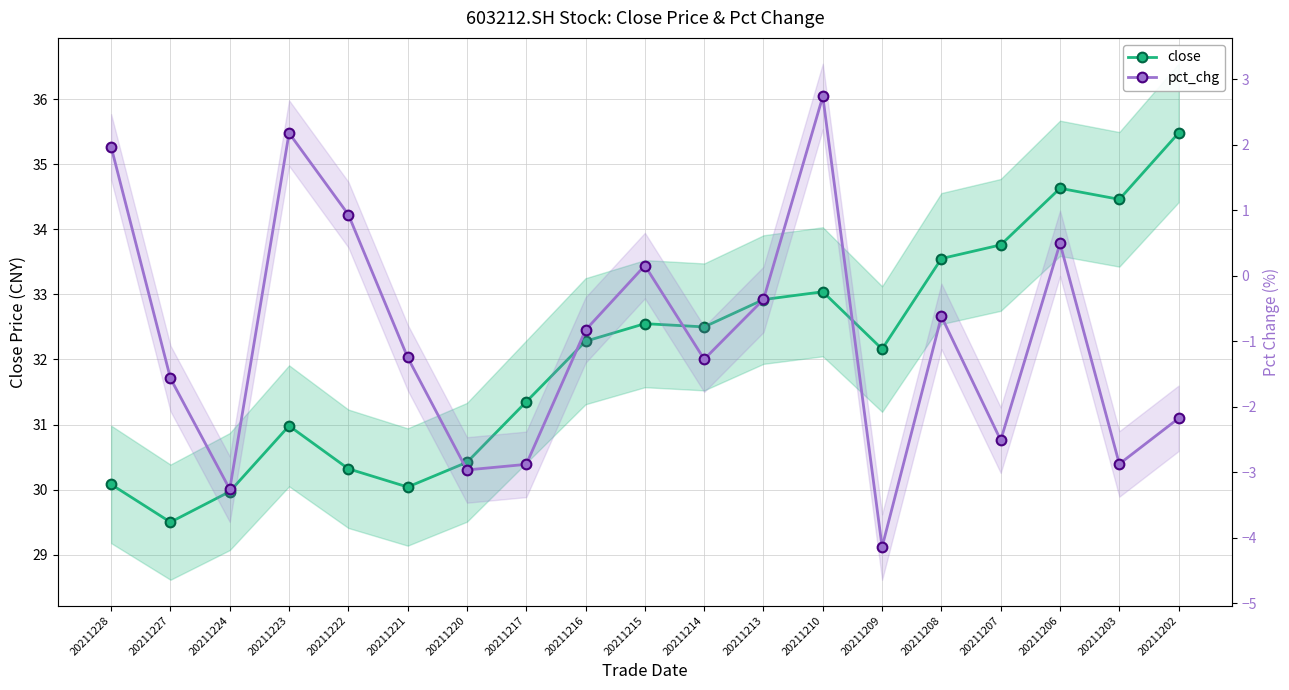

How many interior local peaks does the close series have?

4